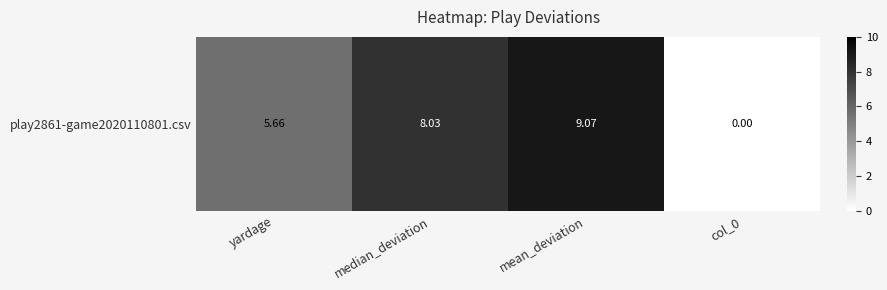

How many distinct data groups are displayed?

1